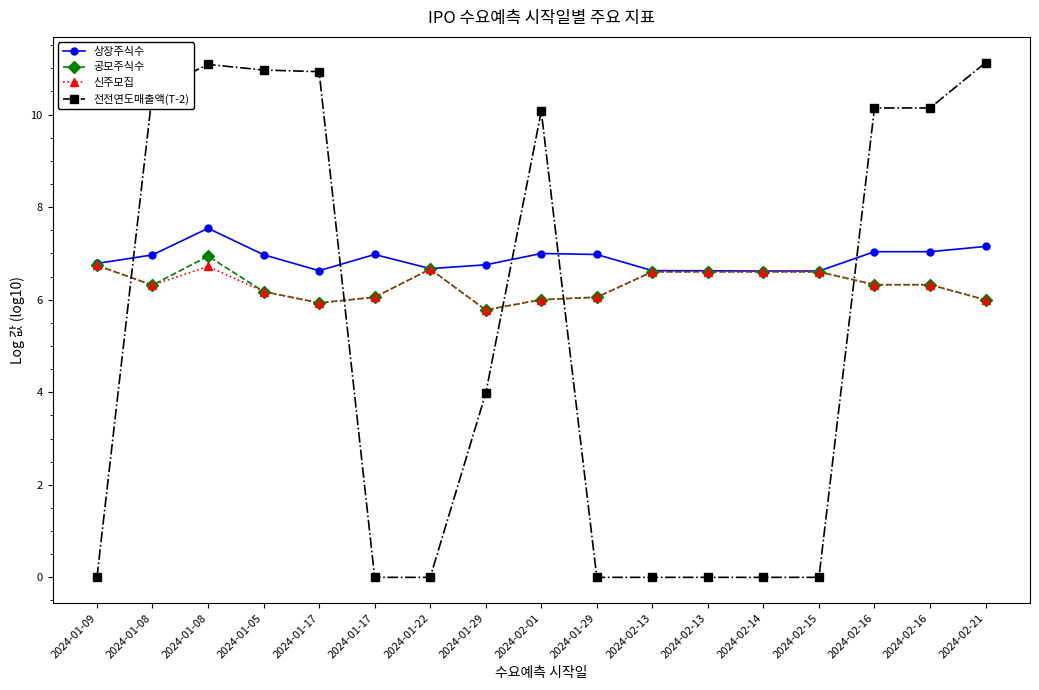

Is the value of 상장주식수 at 2024-01-08 greater than the value of 공모주식수 at 2024-01-09?

Yes